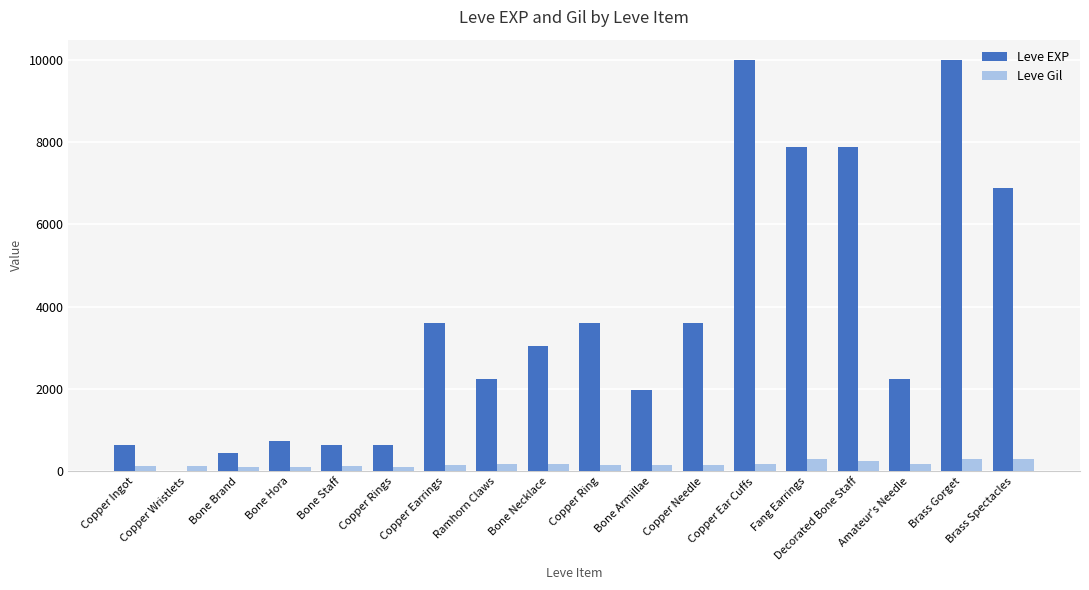

At which label does Leve EXP first exceed 3040?

Copper Earrings